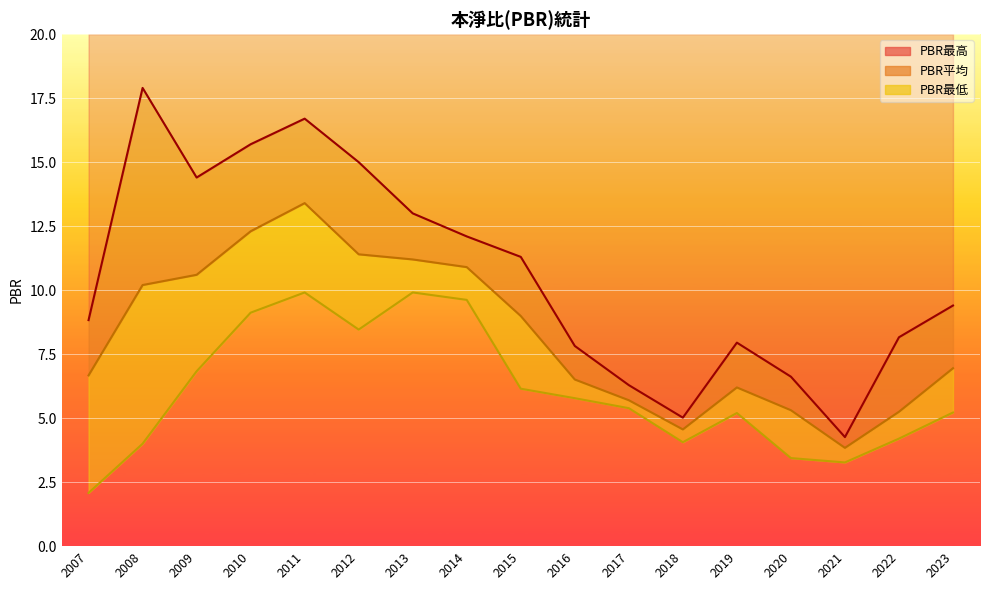

Where does the PBR最高 series first go above 9?

2008